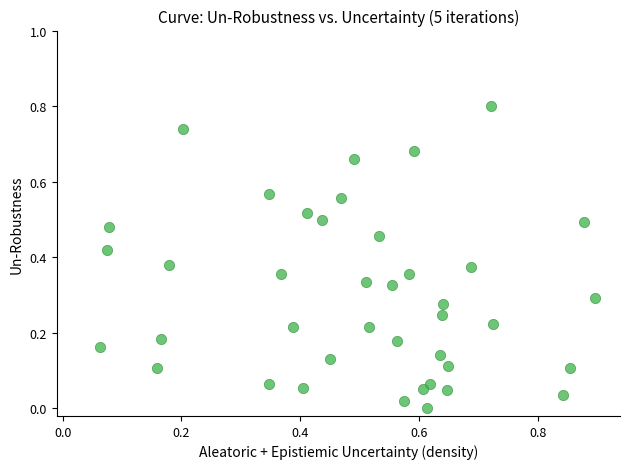

What is the range of Y values (max minus min)?

0.8